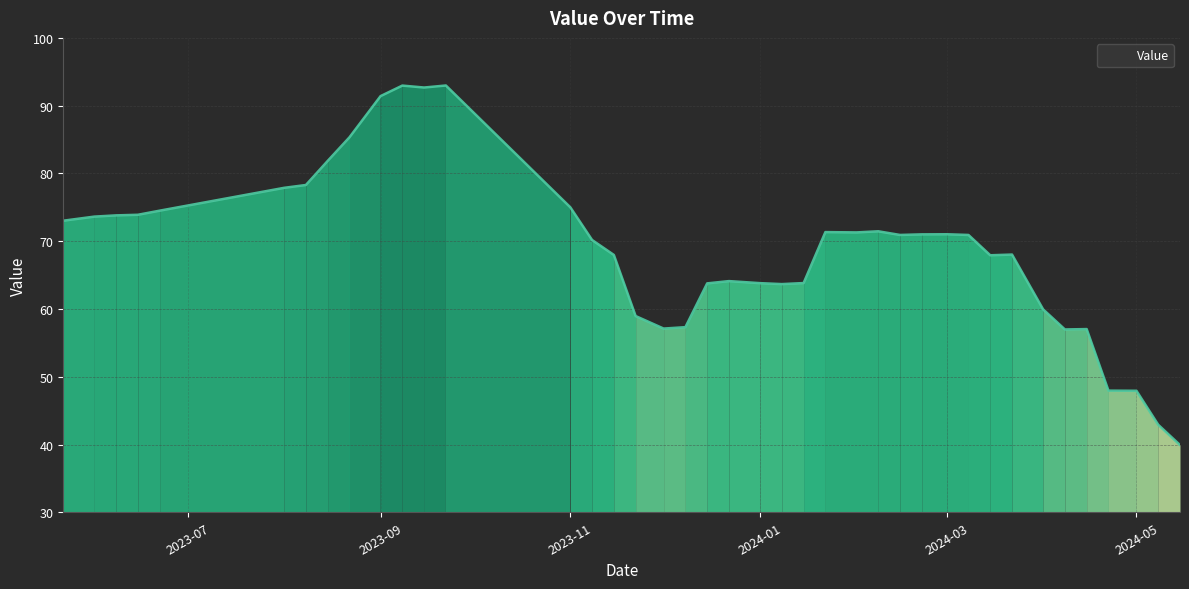

What is the difference between the maximum and minimum values?

53.1